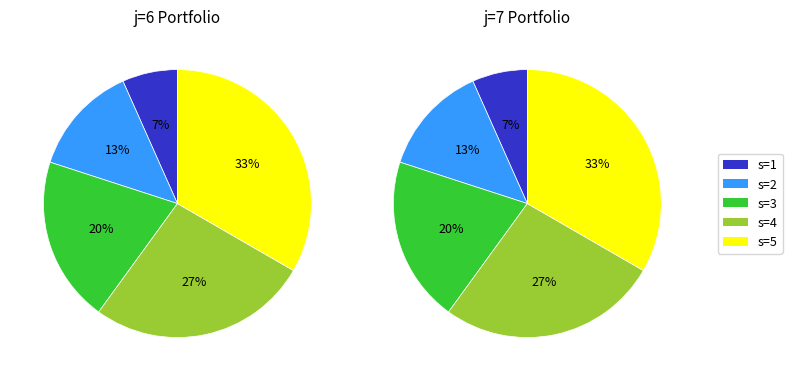

The s=5 slice represents 41% of the pie. True or false?

False